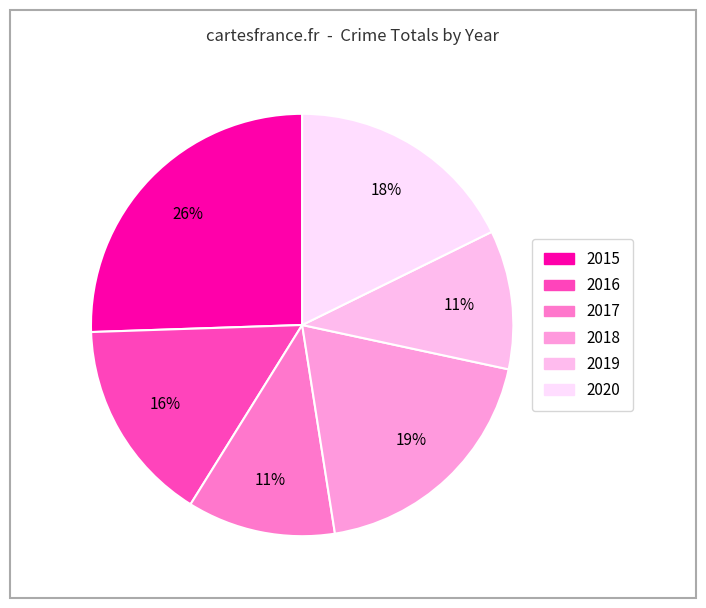

Combined, do 2018 and 2016 account for over 50%?

No